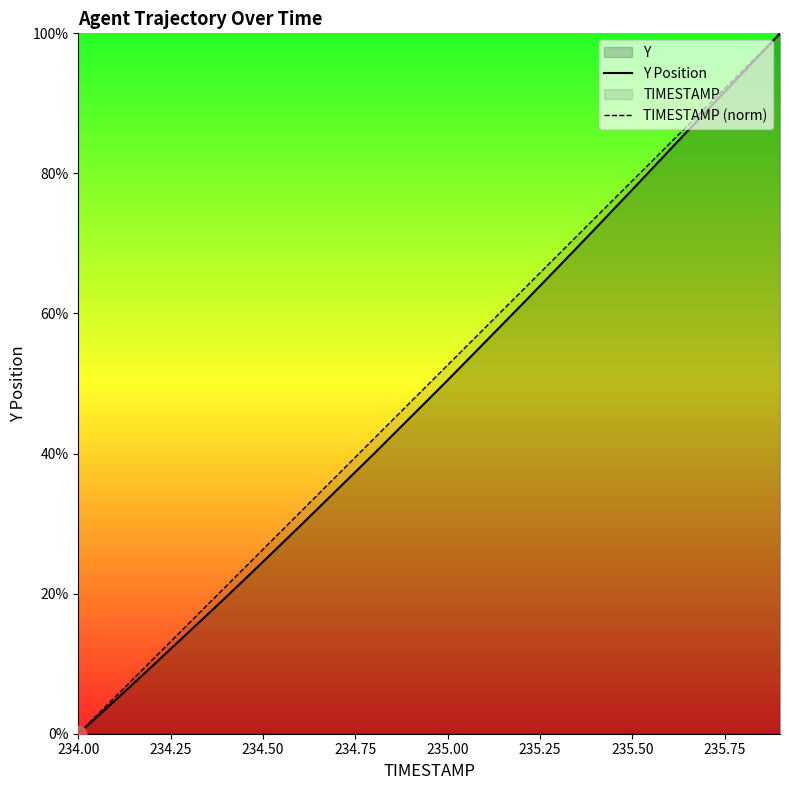

Which series has the largest total across all categories?

TIMESTAMP (norm)